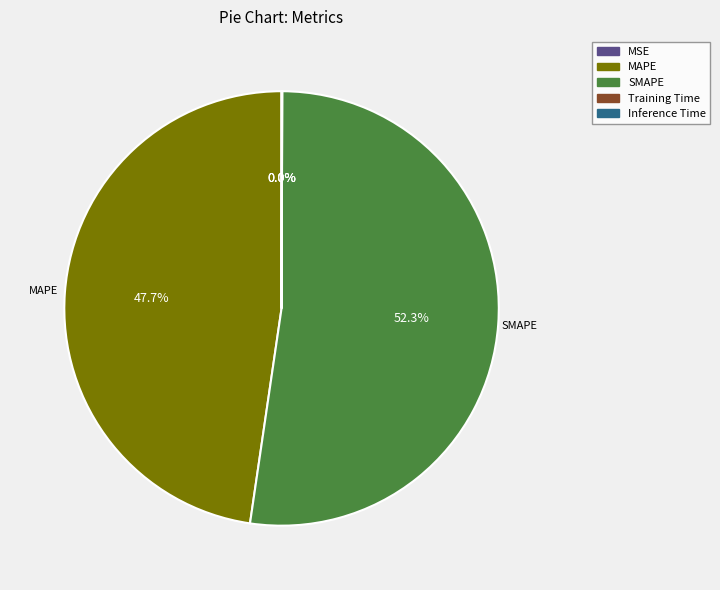

Is there a majority slice in this chart?

Yes